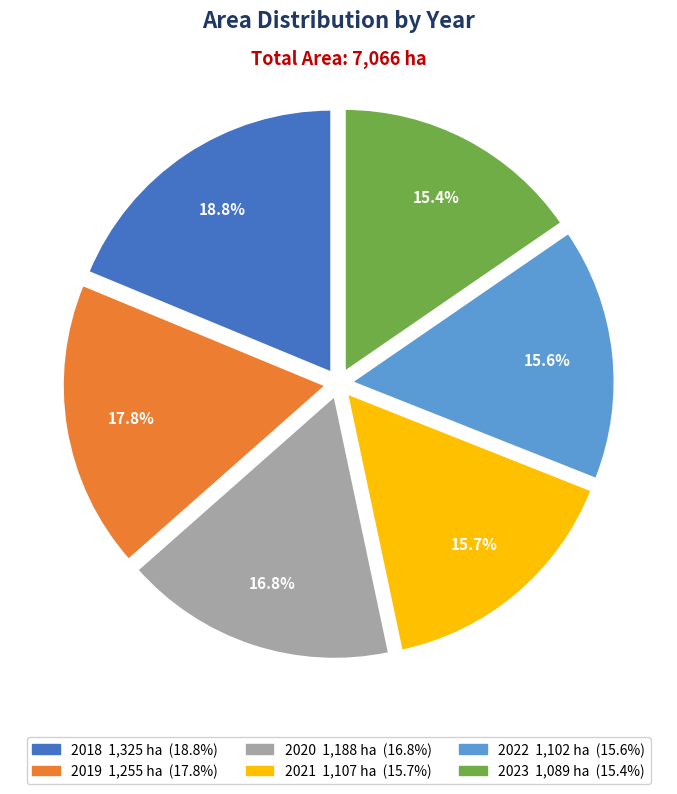

To the nearest percent, what percentage of the pie is 2021?

16%